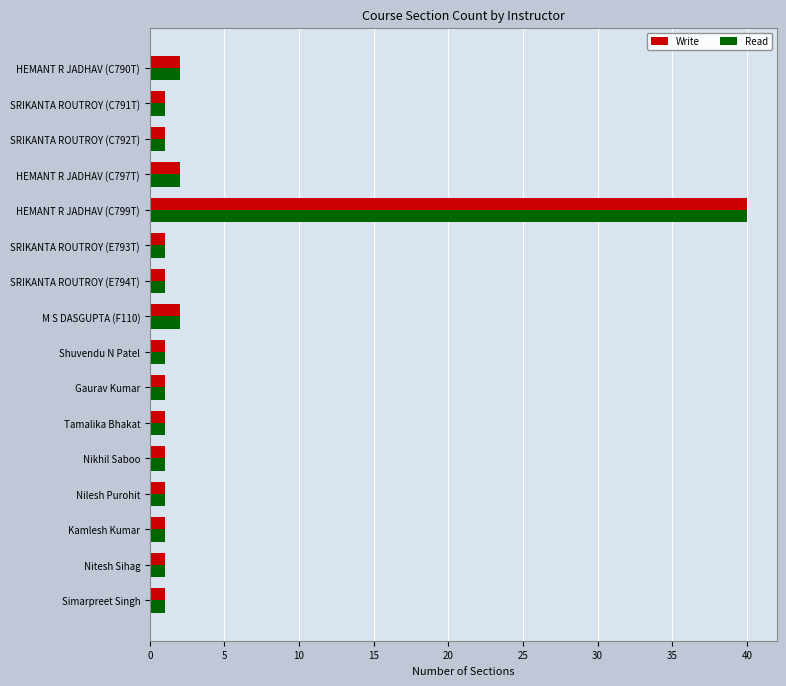

What is the sum of all Read values?

58